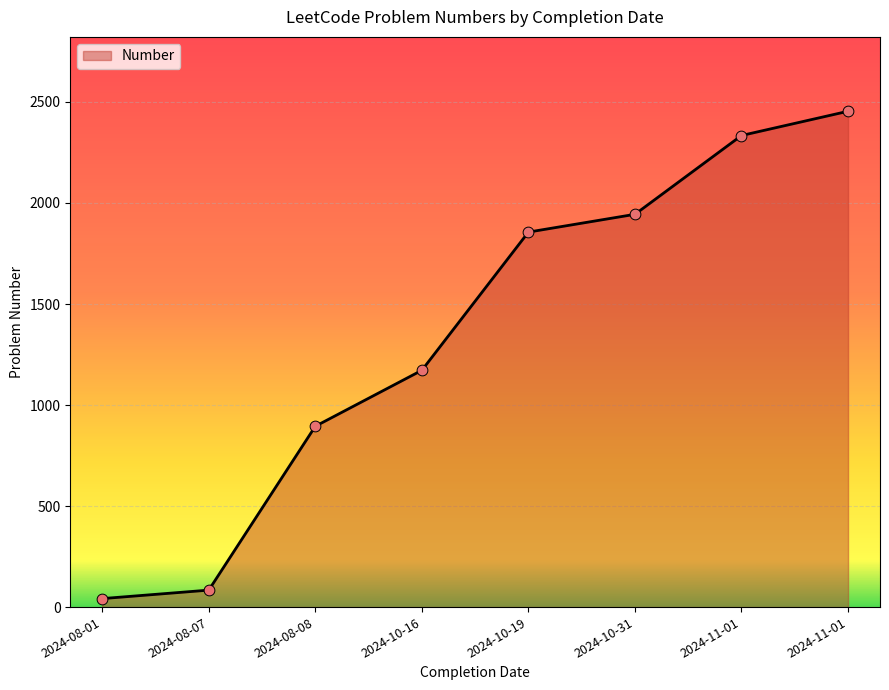

How many series are shown in this chart?

1